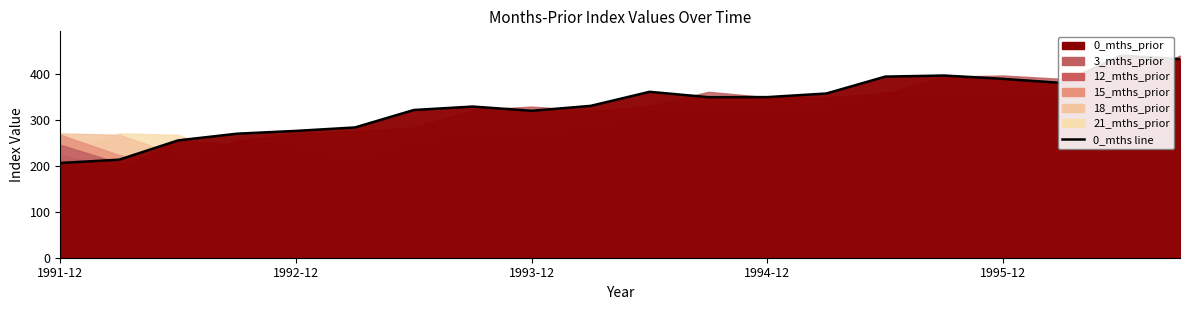

Reading left to right, transcribe all the data shown in this chart.

0_mths_prior: 1991-12-31=206.3	1992-03-31=213.5	1992-06-30=255.6	1992-09-30=270.1	1992-12-31=276.2	1993-03-31=283.7	1993-06-30=321.8	1993-09-30=329.2	1993-12-31=320.0	1994-03-31=330.8	1994-06-30=361.4	1994-09-30=349.7	1994-12-31=349.8	1995-03-31=357.7	1995-06-30=394.5	1995-09-30=396.8	1995-12-31=389.6	1996-03-31=380.7	1996-06-30=440.3	1996-09-30=432.5
3_mths_prior: 1991-12-31=246.0	1992-03-31=206.3	1992-06-30=213.5	1992-09-30=255.6	1992-12-31=270.1	1993-03-31=276.2	1993-06-30=283.7	1993-09-30=321.8	1993-12-31=329.2	1994-03-31=320.0	1994-06-30=330.8	1994-09-30=361.4	1994-12-31=349.7	1995-03-31=349.8	1995-06-30=357.7	1995-09-30=394.5	1995-12-31=396.8	1996-03-31=389.6	1996-06-30=380.7	1996-09-30=440.3
12_mths_prior: 1991-12-31=223.7	1992-03-31=194.3	1992-06-30=255.8	1992-09-30=246.0	1992-12-31=206.3	1993-03-31=213.5	1993-06-30=255.6	1993-09-30=270.1	1993-12-31=276.2	1994-03-31=283.7	1994-06-30=321.8	1994-09-30=329.2	1994-12-31=320.0	1995-03-31=330.8	1995-06-30=361.4	1995-09-30=349.7	1995-12-31=349.8	1996-03-31=357.7	1996-06-30=394.5	1996-09-30=396.8
15_mths_prior: 1991-12-31=267.9	1992-03-31=223.7	1992-06-30=194.3	1992-09-30=255.8	1992-12-31=246.0	1993-03-31=206.3	1993-06-30=213.5	1993-09-30=255.6	1993-12-31=270.1	1994-03-31=276.2	1994-06-30=283.7	1994-09-30=321.8	1994-12-31=329.2	1995-03-31=320.0	1995-06-30=330.8	1995-09-30=361.4	1995-12-31=349.7	1996-03-31=349.8	1996-06-30=357.7	1996-09-30=394.5
18_mths_prior: 1991-12-31=270.8	1992-03-31=267.9	1992-06-30=223.7	1992-09-30=194.3	1992-12-31=255.8	1993-03-31=246.0	1993-06-30=206.3	1993-09-30=213.5	1993-12-31=255.6	1994-03-31=270.1	1994-06-30=276.2	1994-09-30=283.7	1994-12-31=321.8	1995-03-31=329.2	1995-06-30=320.0	1995-09-30=330.8	1995-12-31=361.4	1996-03-31=349.7	1996-06-30=349.8	1996-09-30=357.7
21_mths_prior: 1991-12-31=224.8	1992-03-31=270.8	1992-06-30=267.9	1992-09-30=223.7	1992-12-31=194.3	1993-03-31=255.8	1993-06-30=246.0	1993-09-30=206.3	1993-12-31=213.5	1994-03-31=255.6	1994-06-30=270.1	1994-09-30=276.2	1994-12-31=283.7	1995-03-31=321.8	1995-06-30=329.2	1995-09-30=320.0	1995-12-31=330.8	1996-03-31=361.4	1996-06-30=349.7	1996-09-30=349.8